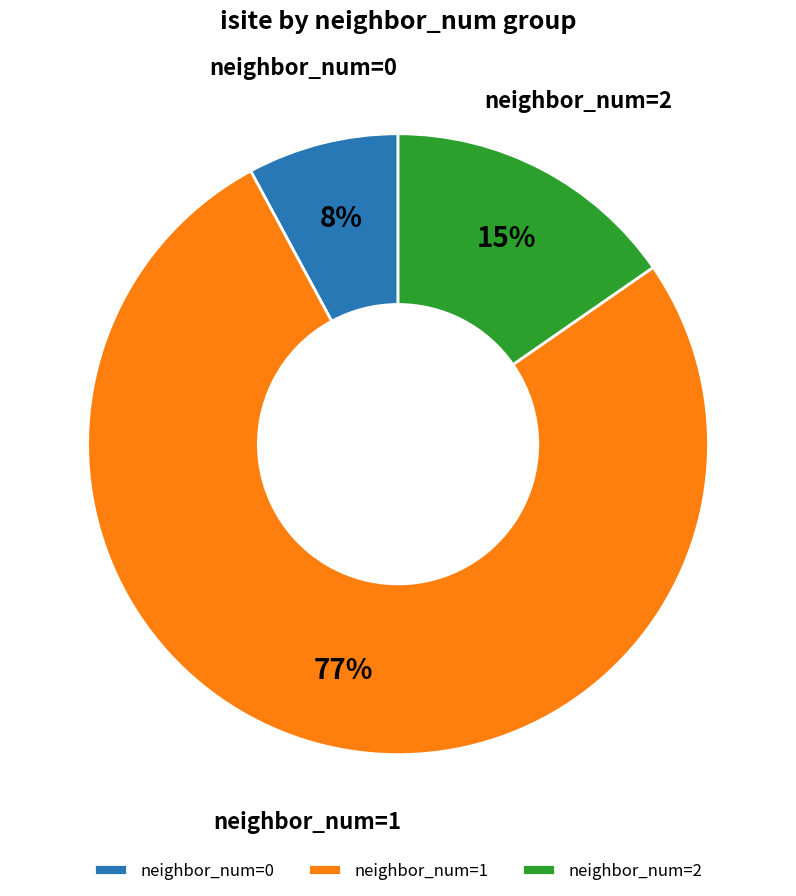

Is there any slice that represents more than half of the pie?

Yes